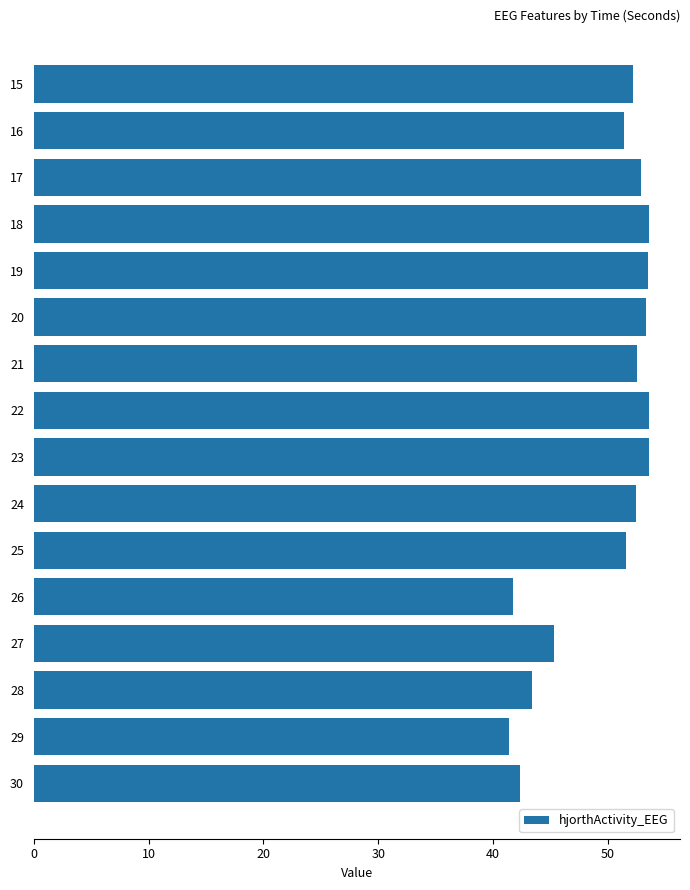

What is the average value?

49.7